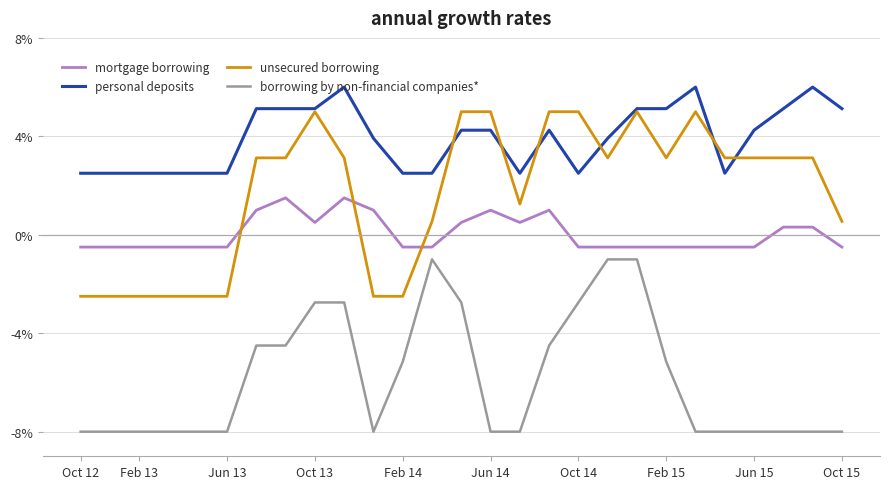

Which series has the largest total across all categories?

personal deposits